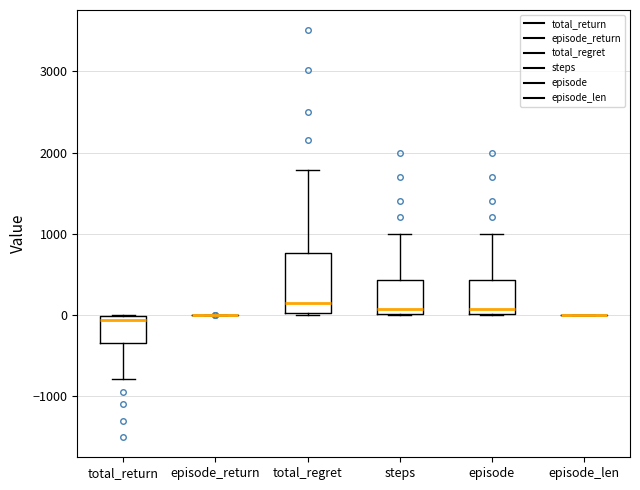

Reading left to right, transcribe this box plot: for each box, give where its median line is, the range the box spans, and where its two whiskers end, as read against the y-axis. The values are not printed on the chart, so give them approximately, as read against the axis.

total_return: median -100, box -300 to 0, whiskers -800 to 0
episode_return: box collapsed to a line at 0, whiskers 0 to 0
total_regret: median 100, box 0 to 800, whiskers 0 to 1800
steps: median 100, box 0 to 400, whiskers 0 to 1000
episode: median 100, box 0 to 400, whiskers 0 to 1000
episode_len: box collapsed to a line at 0, whiskers 0 to 0